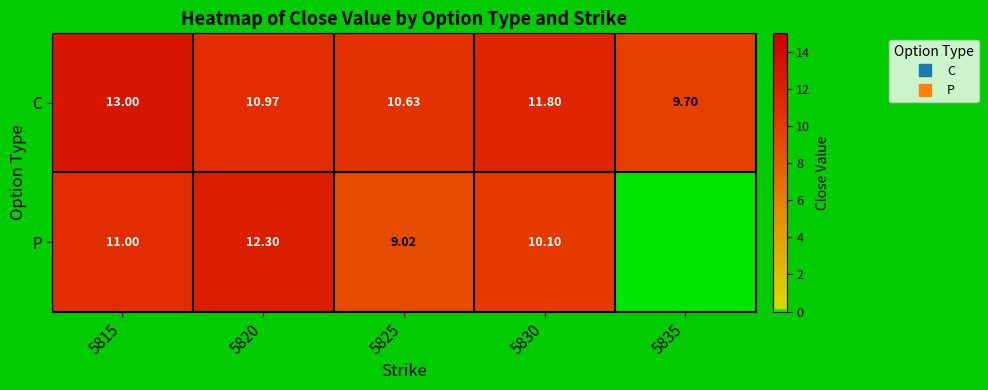

Which category has the highest value in the C series?

5815